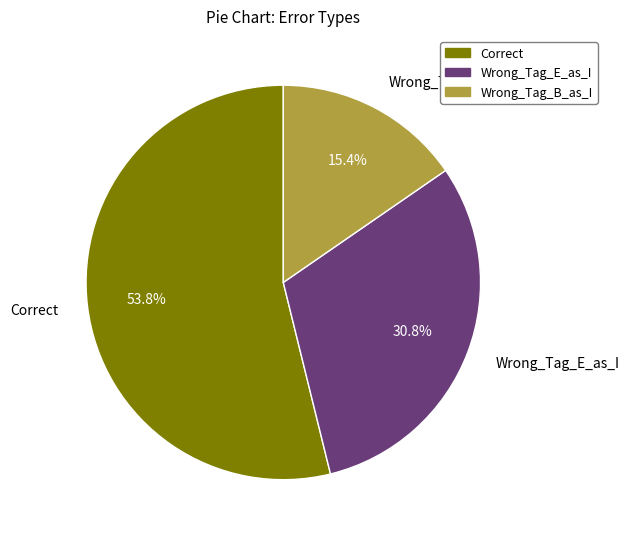

Count the number of slices in the pie.

3